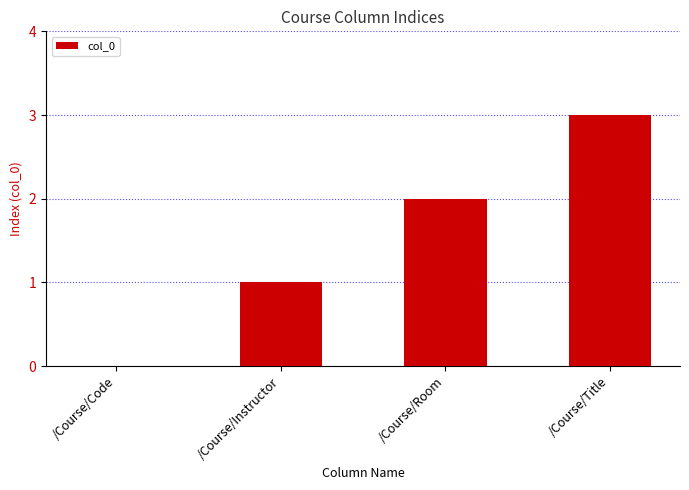

The value at /Course/Title is 3. True or false?

True